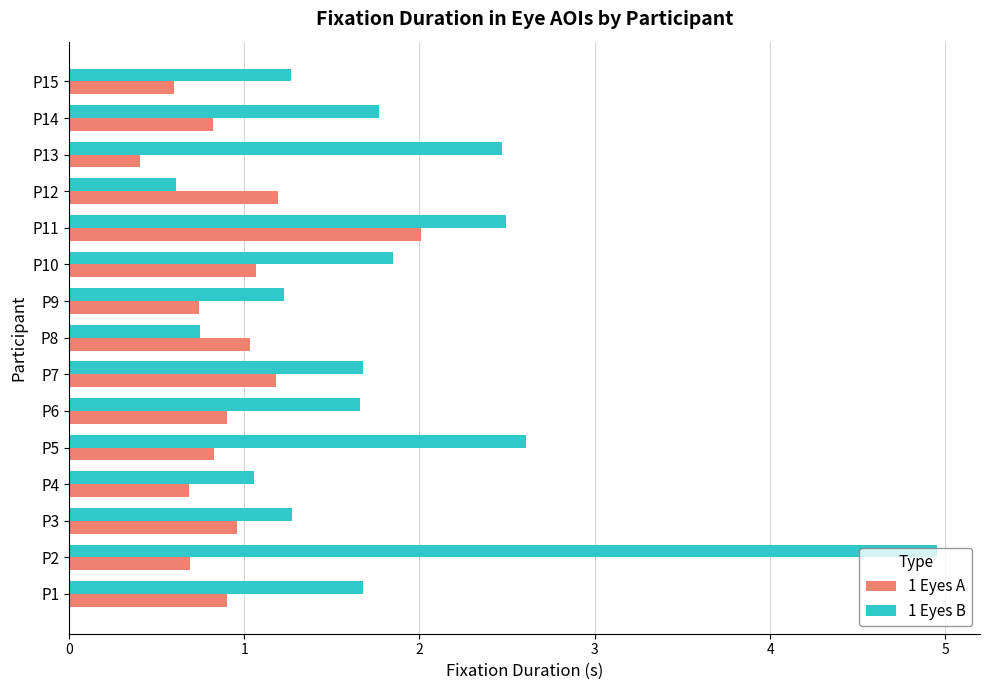

At how many categories does at least one series exceed 3?

1